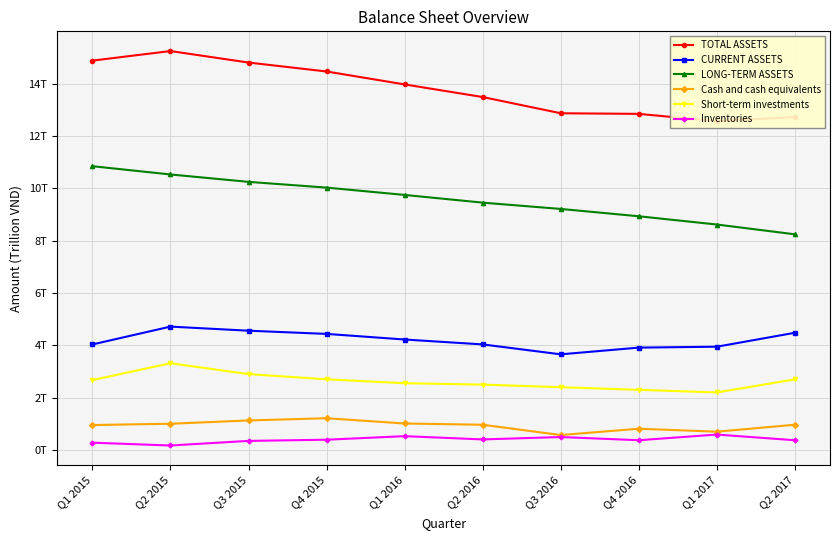

The TOTAL ASSETS series shows 6.4 at Q1 2016. True or false?

False